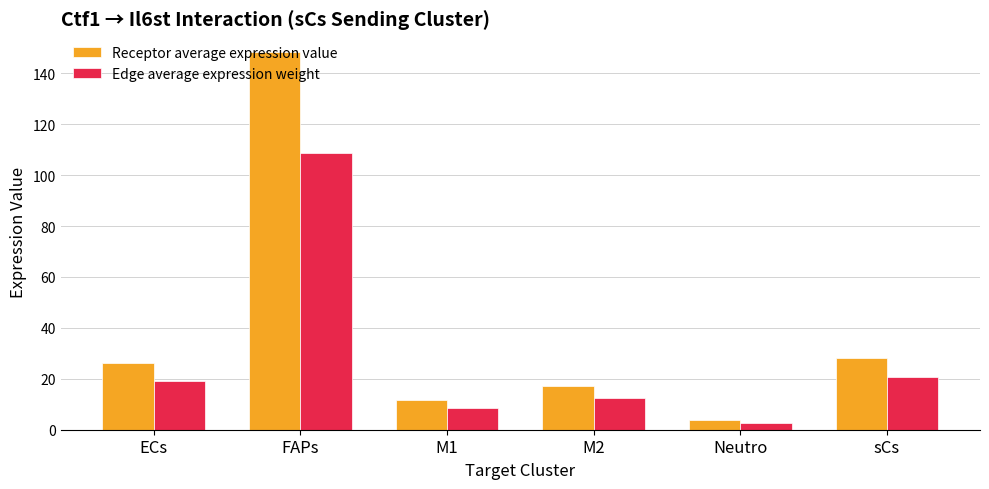

Is it true that Edge average expression weight equals 19.2 at ECs?

True